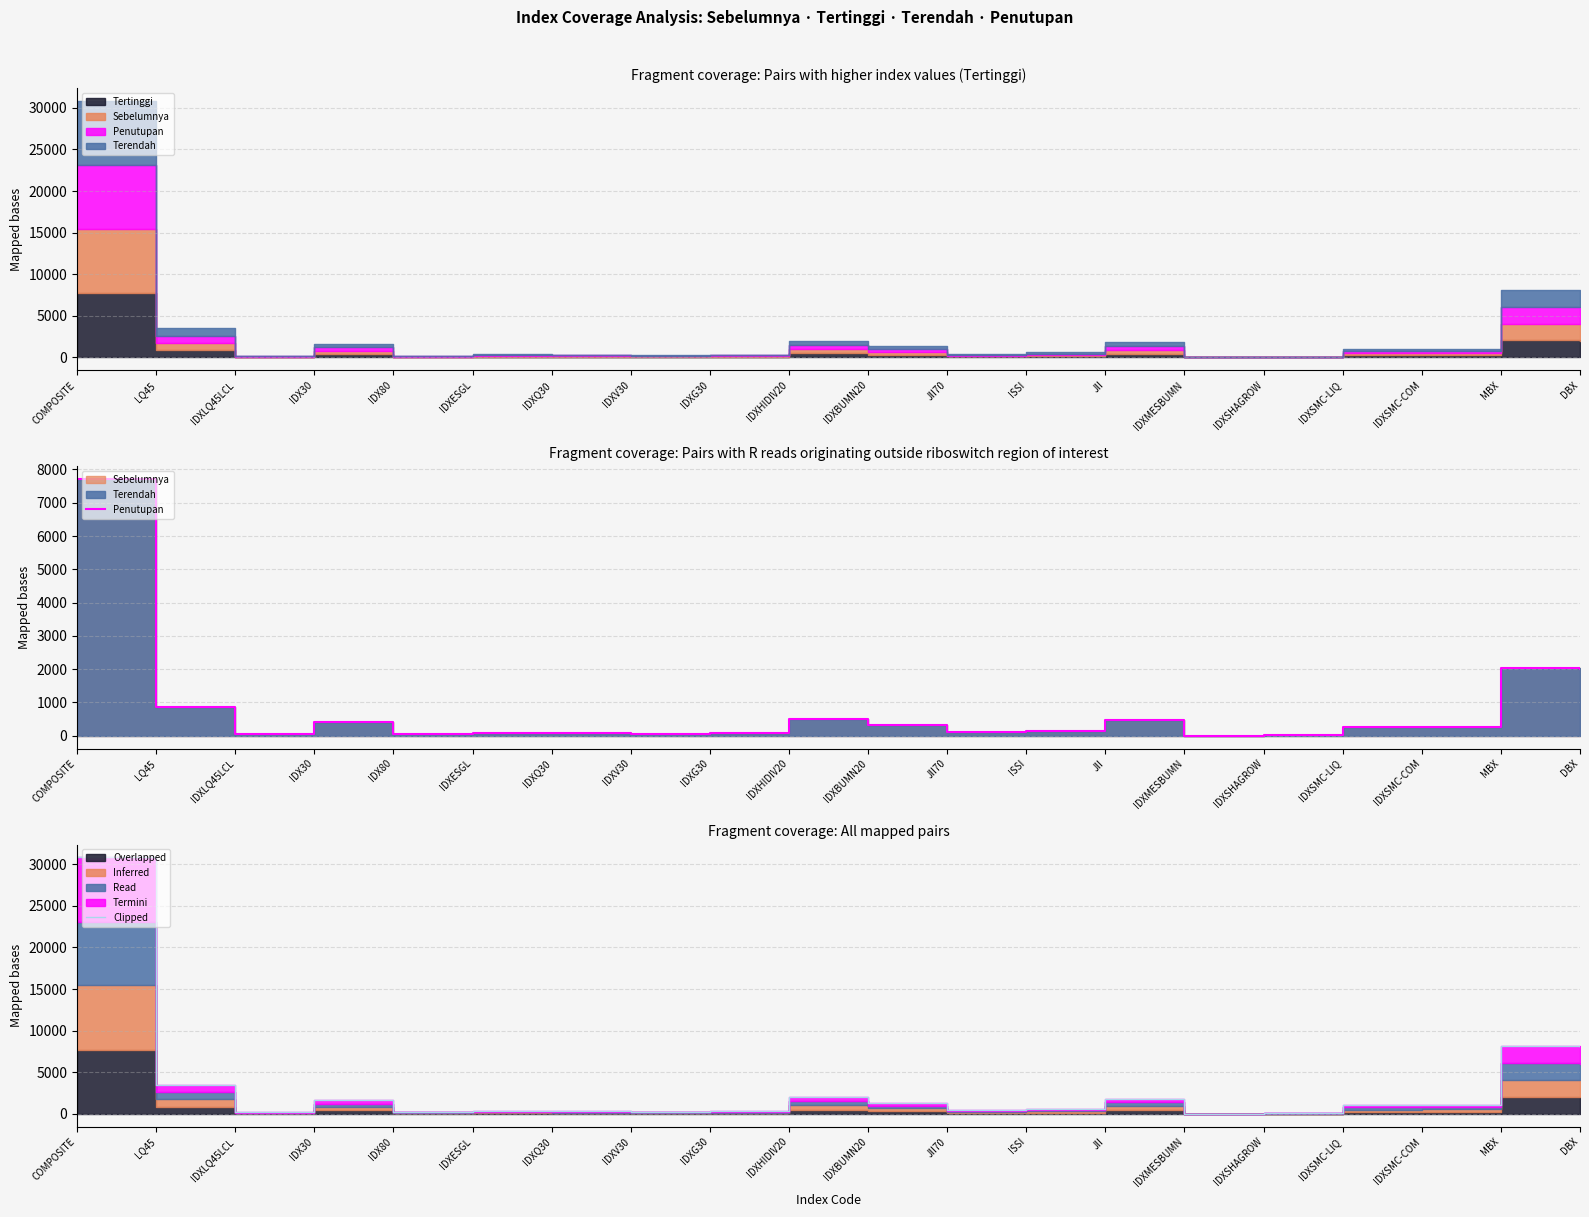

Does the chart have visible grid lines?

Yes